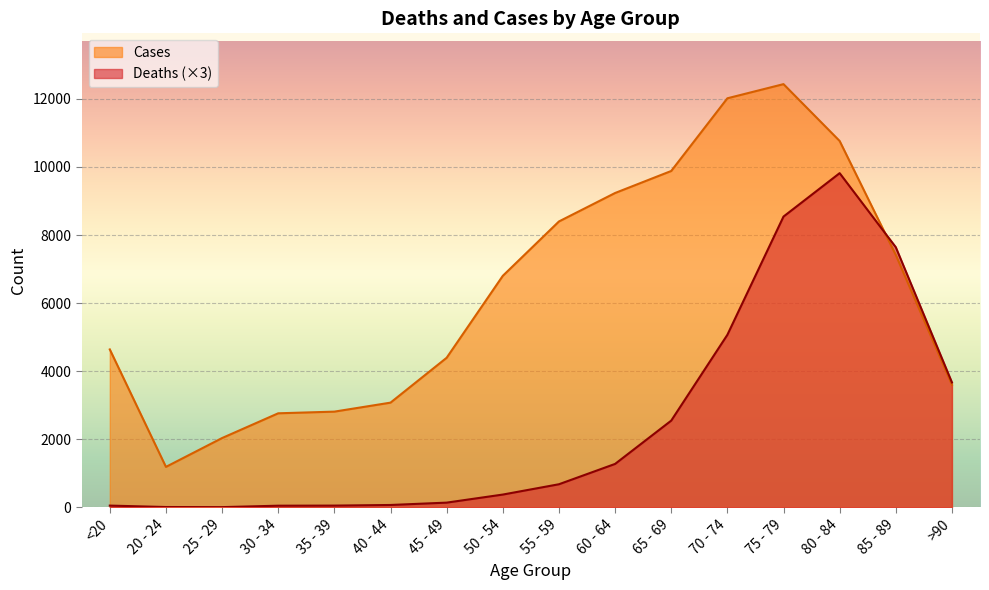

How many lines are shown in the chart?

2